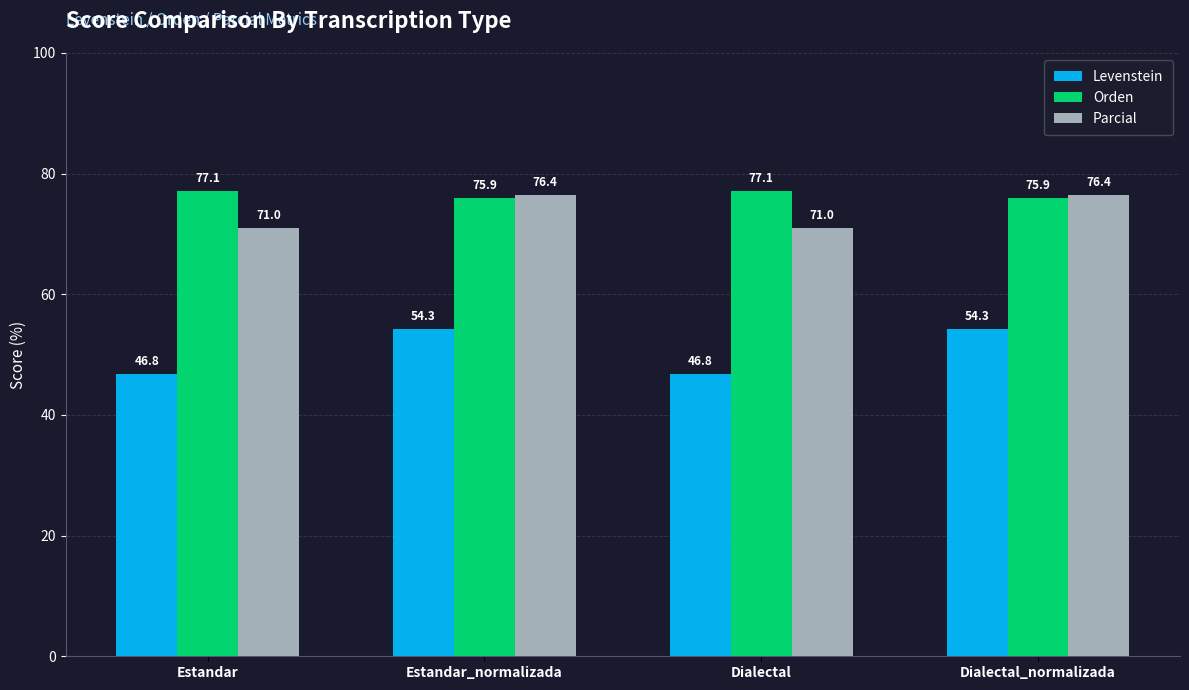

Reading right to left, extract all data points from this chart.

Levenstein: 54.3	46.8	54.3	46.8
Orden: 75.9	77.1	75.9	77.1
Parcial: 76.4	71.0	76.4	71.0